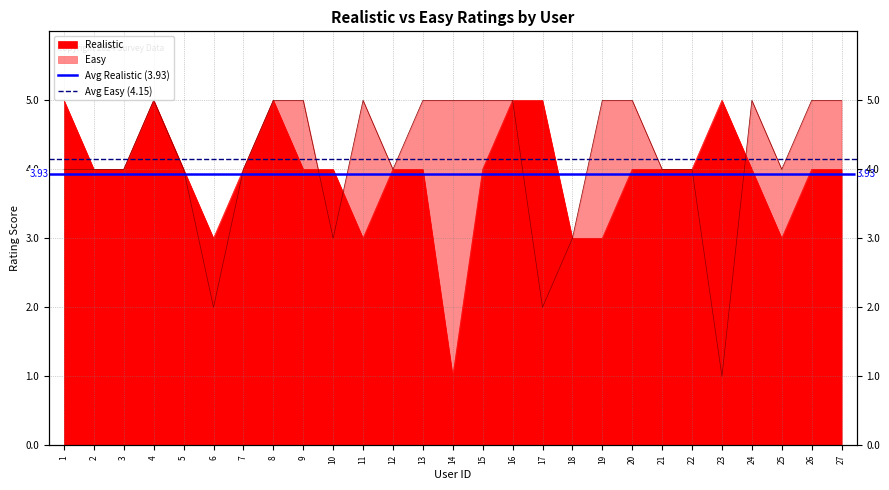

Where is Avg Realistic (3.93) nearest to the value 3?

1